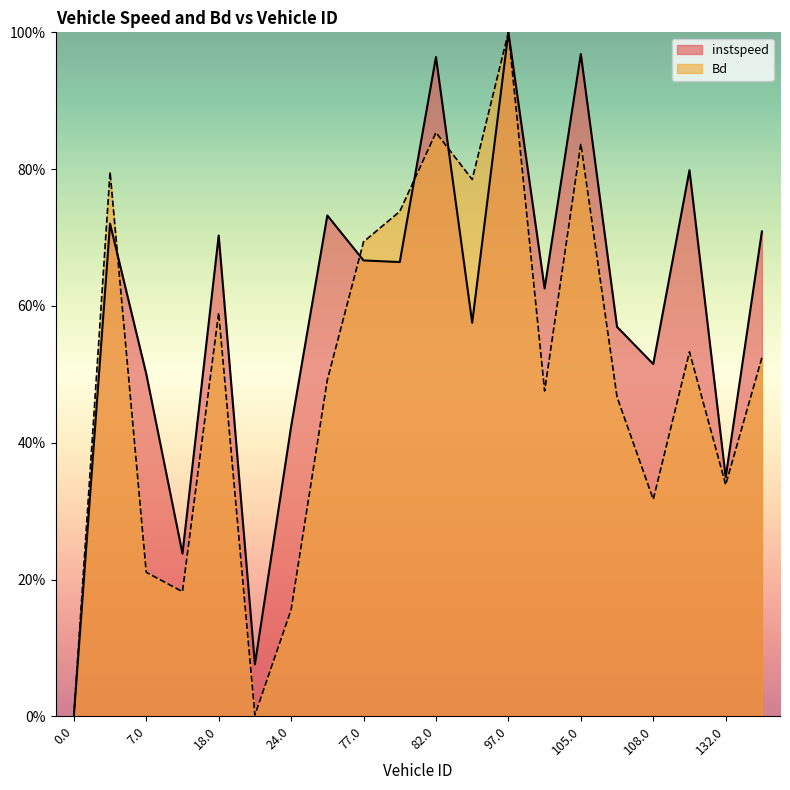

What are all the series names shown in the legend?

instspeed, Bd